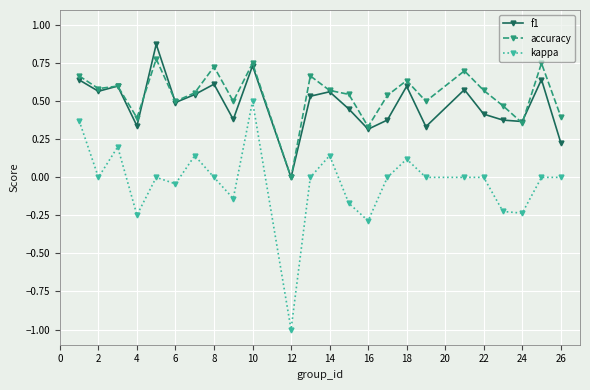

List the series in order of their peak value, lowest first.

kappa, accuracy, f1